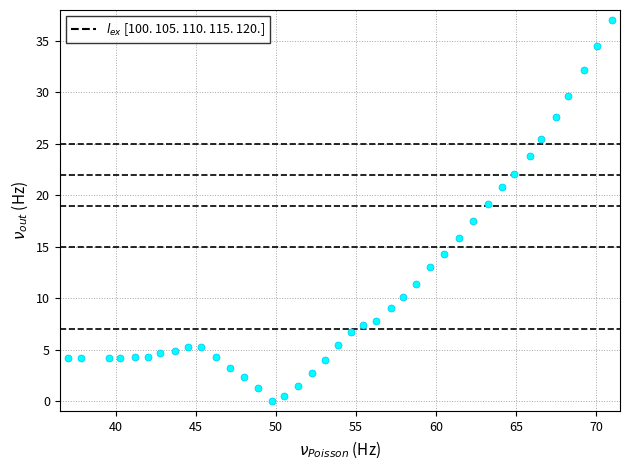

What Y value in the scatter plot is closest to 18?

17.5